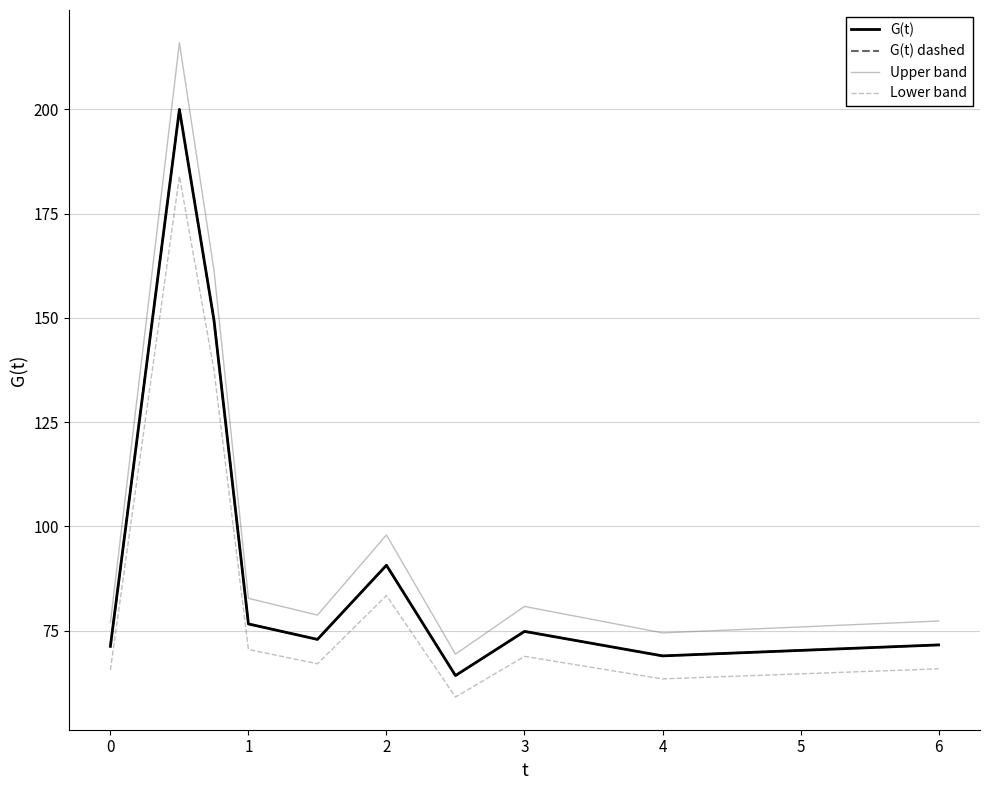

Reading right to left, what are all the values shown in this chart?

G(t): 71.6	69.0	74.8	64.3	90.7	72.9	76.6	149.6	200.0	71.3
G(t) dashed: 71.6	69.0	74.8	64.3	90.7	72.9	76.6	149.6	200.0	71.3
Upper band: 77.3	74.5	80.8	69.4	98.0	78.8	82.8	161.5	216.0	77.0
Lower band: 65.9	63.5	68.9	59.1	83.5	67.1	70.5	137.6	184.0	65.6